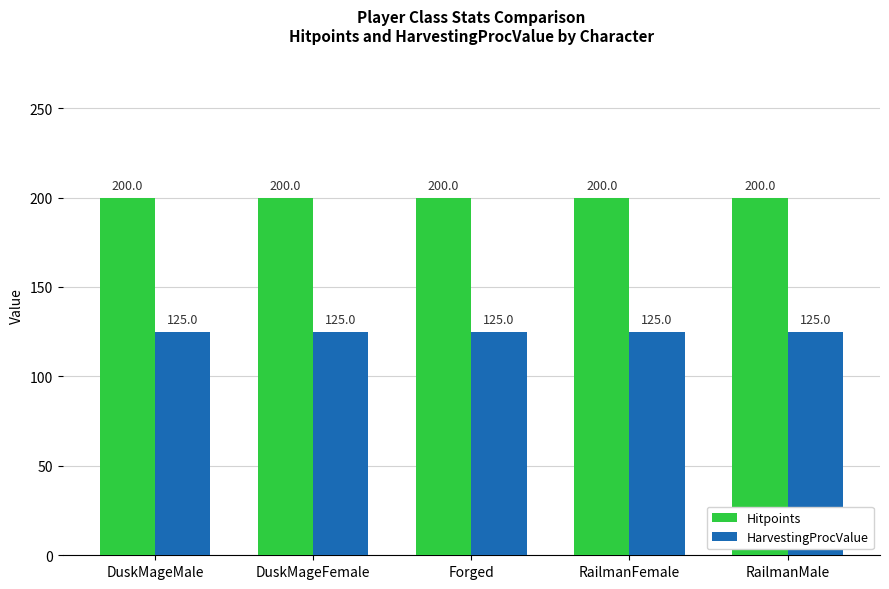

How many distinct data groups are displayed?

2